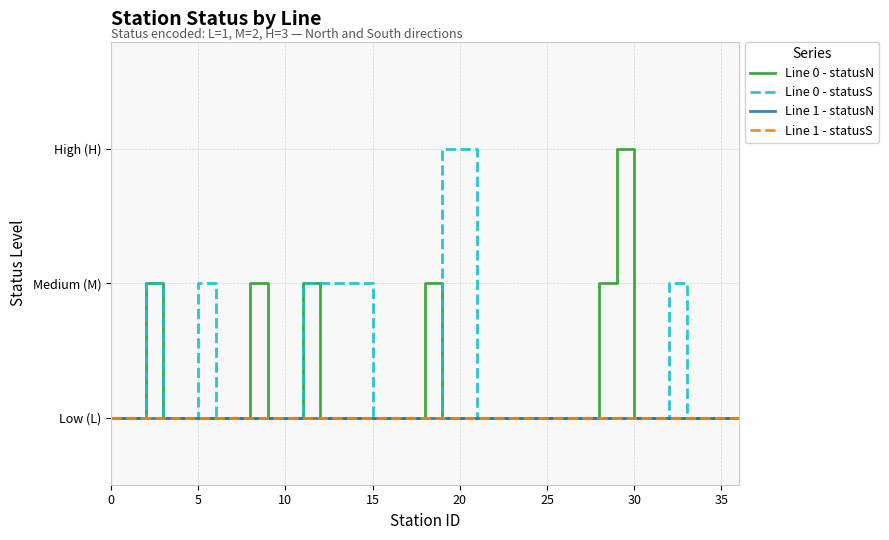

What is the label of the 25th point from the right?

12